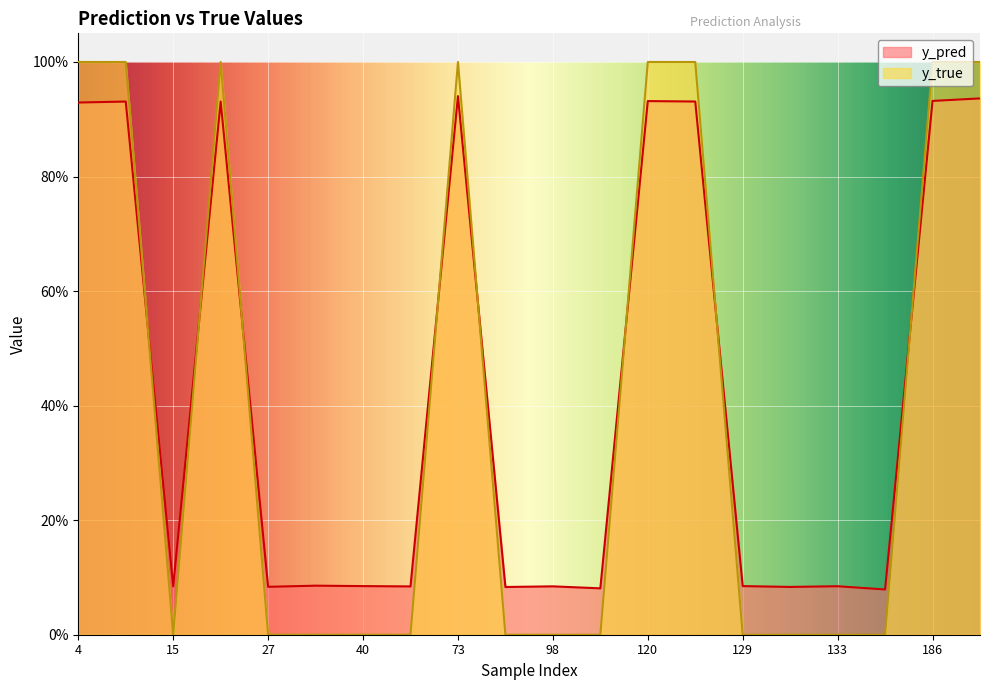

Which category has the highest value in the y_pred series?

73